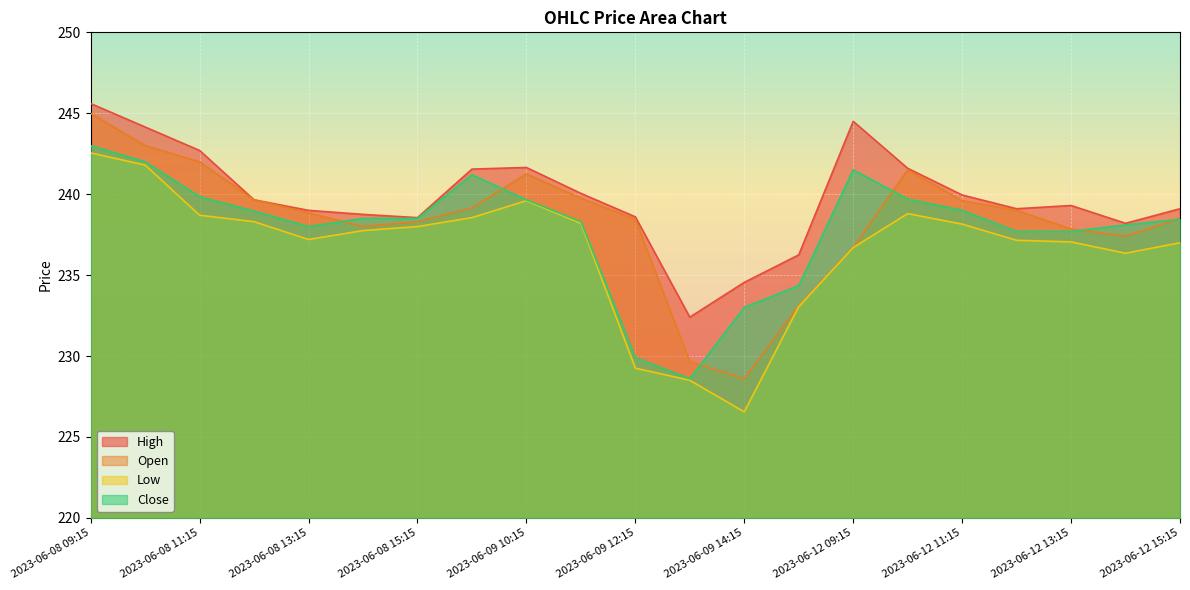

What are all the series names shown in the legend?

High, Open, Low, Close